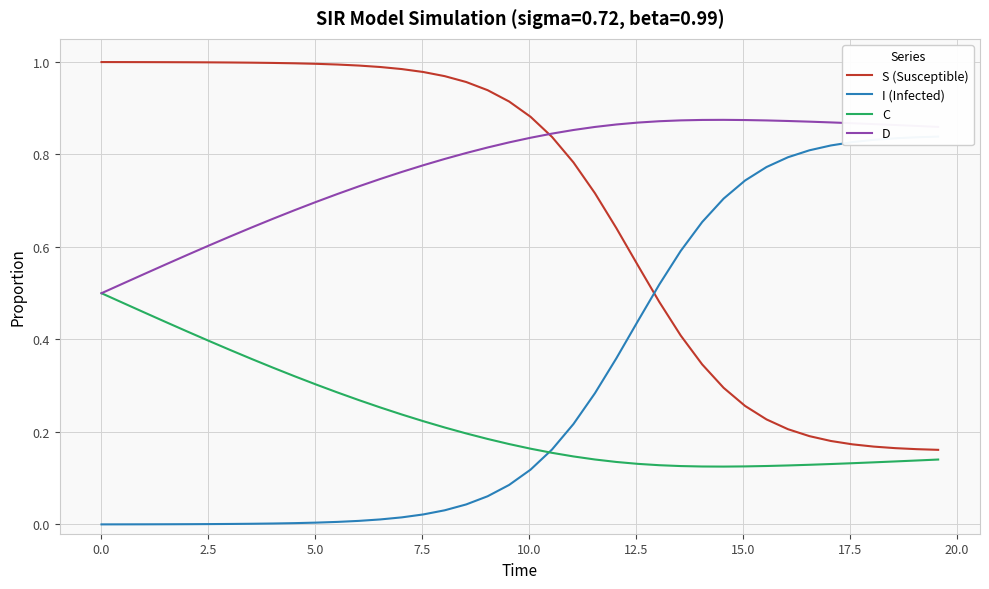

At how many categories does at least one series exceed 0?

40